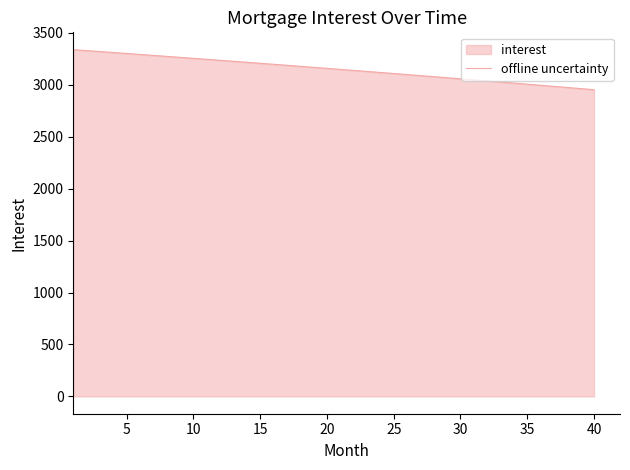

What is the difference between the maximum and minimum values?

385.4